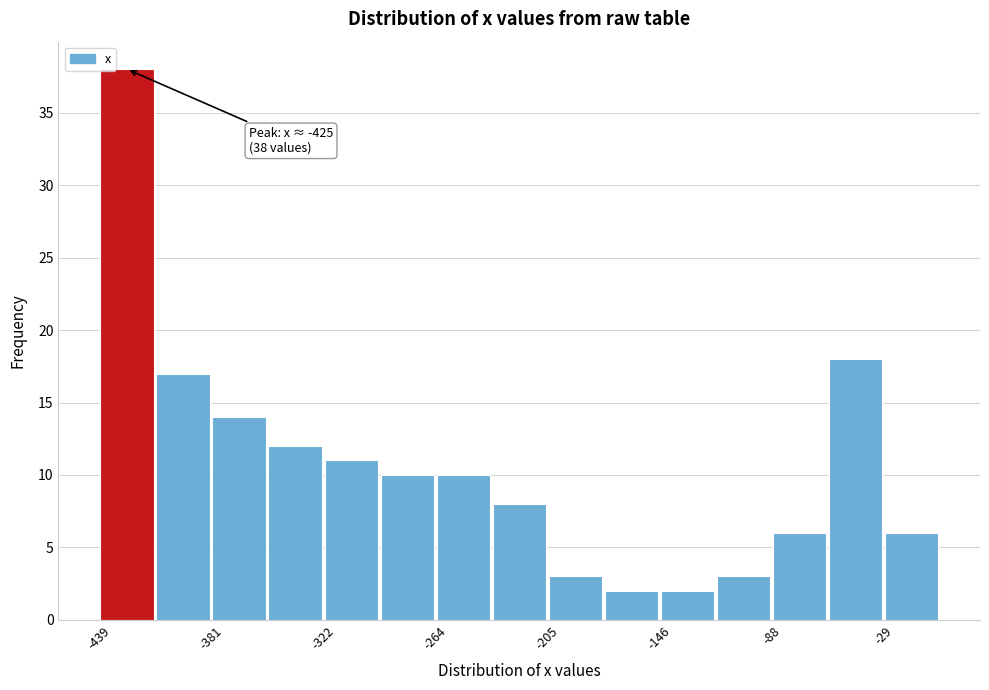

Around what value on the x-axis is the tallest bar? Give the approximate position of its centre, as read against the axis.

-420